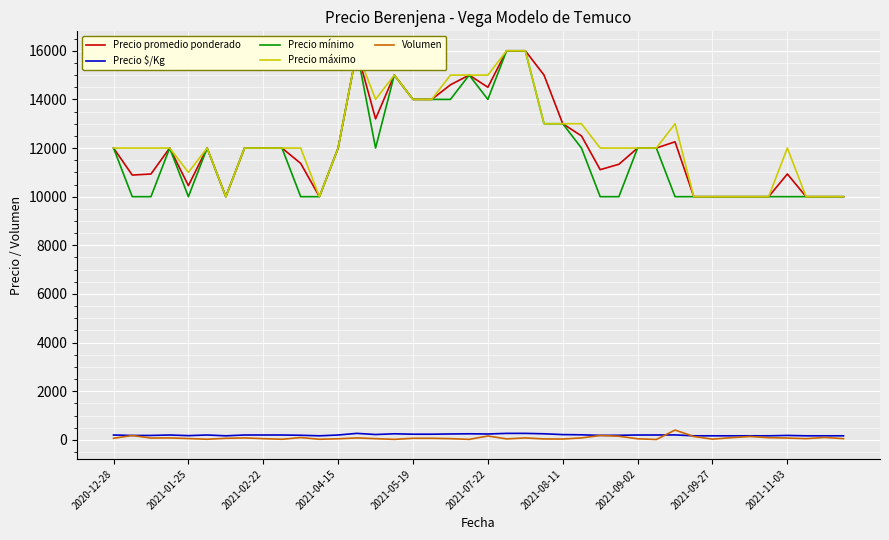

How many interior local peaks does the Precio mínimo series have?

5